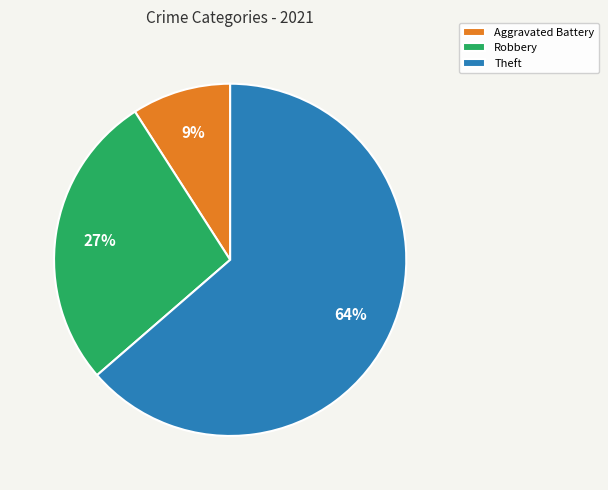

Is it true that Theft is 64% of the pie?

True